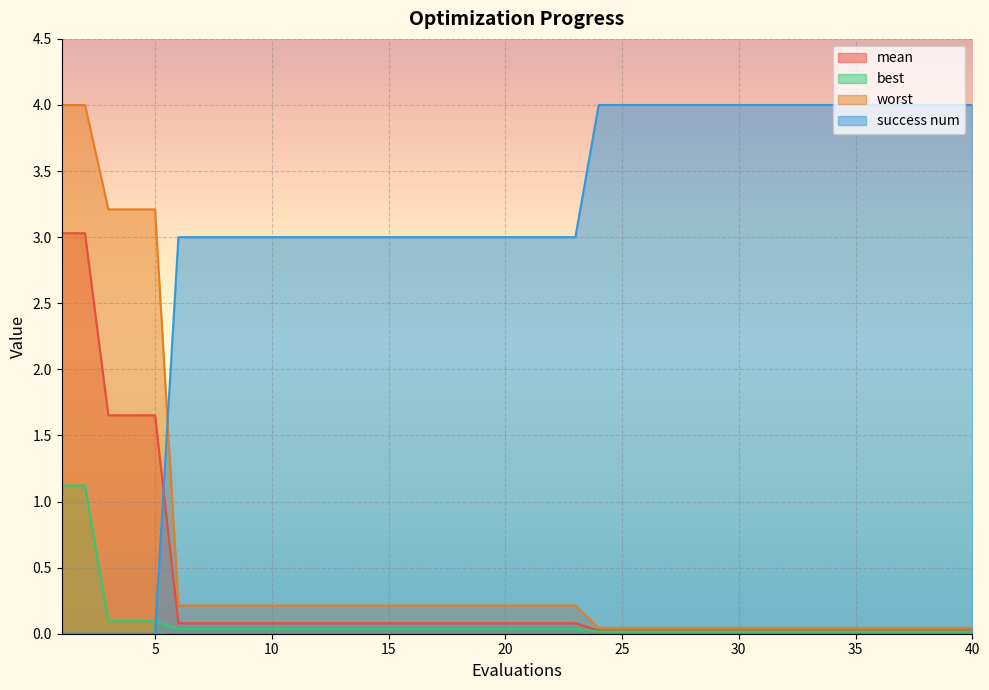

Reading right to left, list all the values displayed in this chart.

mean: 0.0	0.0	0.0	0.0	0.0	0.0	0.0	0.0	0.0	0.0	0.0	0.0	0.0	0.0	0.0	0.0	0.0	0.1	0.1	0.1	0.1	0.1	0.1	0.1	0.1	0.1	0.1	0.1	0.1	0.1	0.1	0.1	0.1	0.1	0.1	1.7	1.7	1.7	3.0	3.0
best: 0.0	0.0	0.0	0.0	0.0	0.0	0.0	0.0	0.0	0.0	0.0	0.0	0.0	0.0	0.0	0.0	0.0	0.0	0.0	0.0	0.0	0.0	0.0	0.0	0.0	0.0	0.0	0.0	0.0	0.0	0.0	0.0	0.0	0.0	0.0	0.1	0.1	0.1	1.1	1.1
worst: 0.0	0.0	0.0	0.0	0.0	0.0	0.0	0.0	0.0	0.0	0.0	0.0	0.0	0.0	0.0	0.0	0.0	0.2	0.2	0.2	0.2	0.2	0.2	0.2	0.2	0.2	0.2	0.2	0.2	0.2	0.2	0.2	0.2	0.2	0.2	3.2	3.2	3.2	4.0	4.0
success num: 4.0	4.0	4.0	4.0	4.0	4.0	4.0	4.0	4.0	4.0	4.0	4.0	4.0	4.0	4.0	4.0	4.0	3.0	3.0	3.0	3.0	3.0	3.0	3.0	3.0	3.0	3.0	3.0	3.0	3.0	3.0	3.0	3.0	3.0	3.0	0.0	0.0	0.0	0.0	0.0